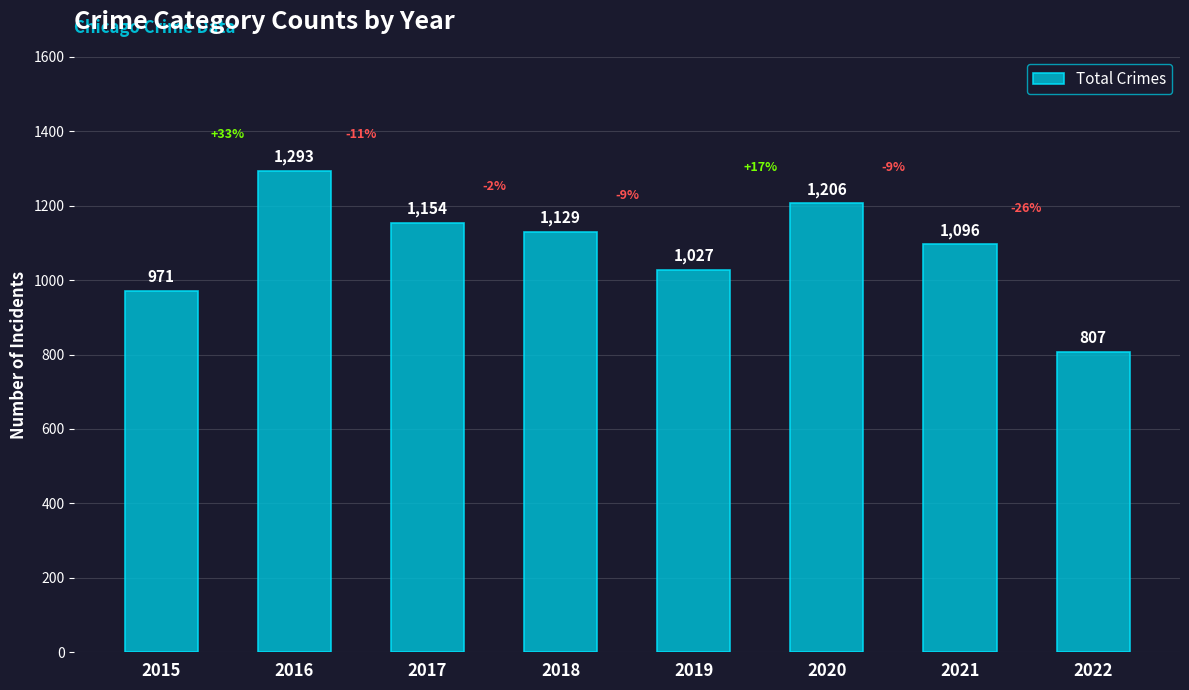

What is the average value?

1085